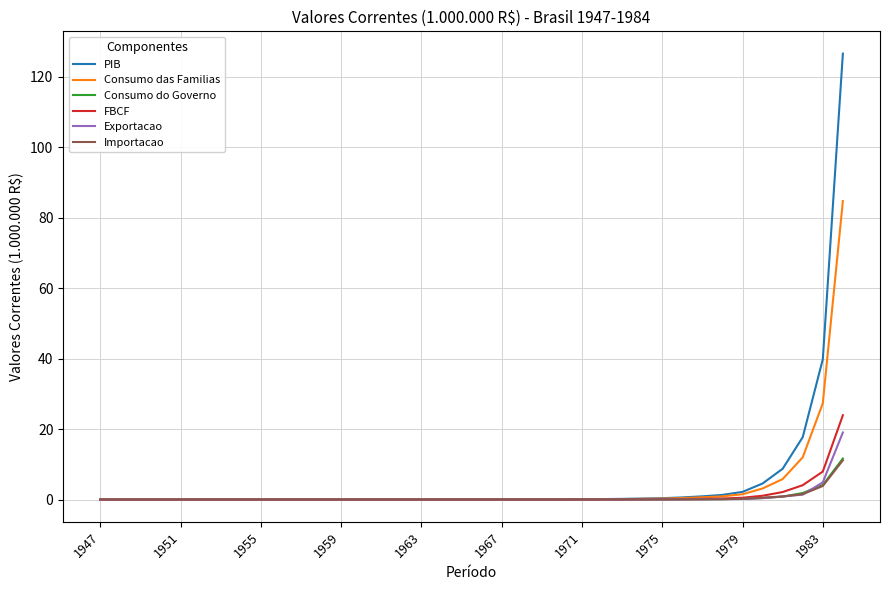

What is the maximum value shown in the chart?

126.5